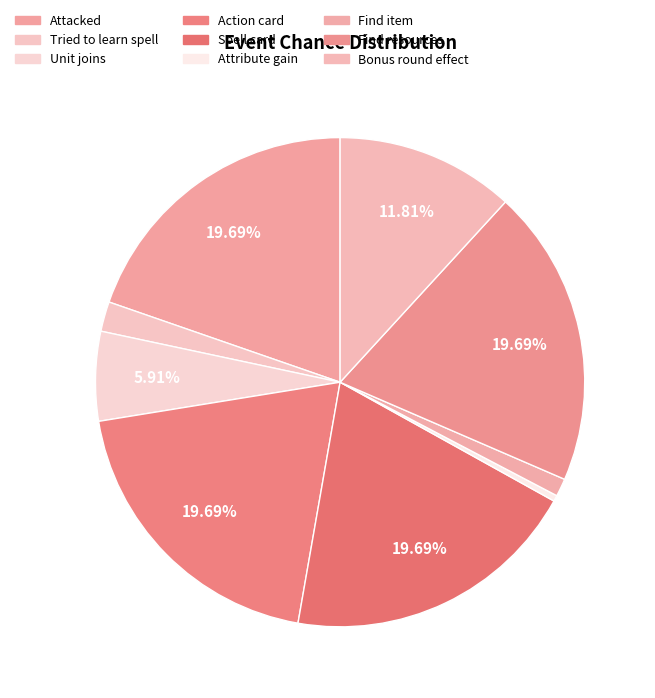

The Tried to learn spell slice represents 8% of the pie. True or false?

False